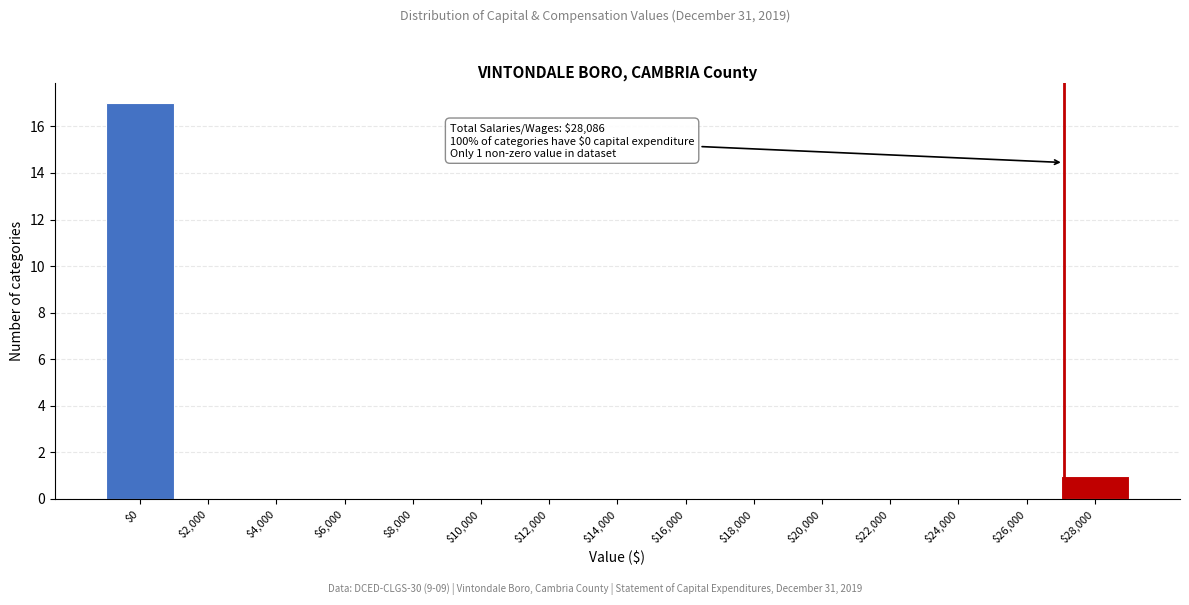

Where is the data nearest to the value 8?

$28,000